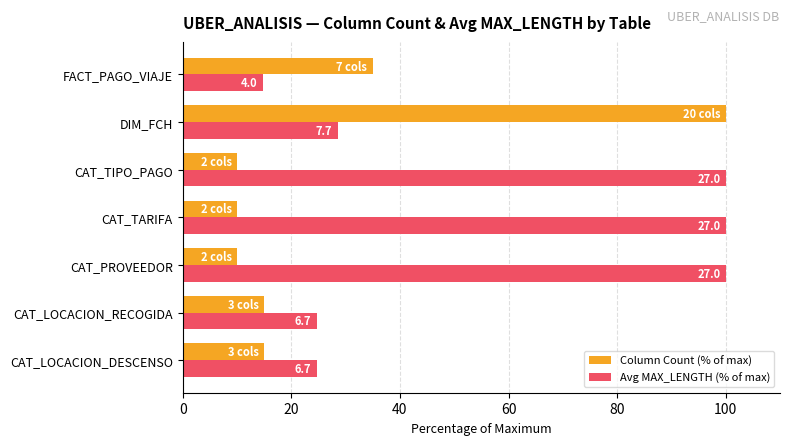

List the series in order of their overall mean, highest first.

Avg MAX_LENGTH (% of max), Column Count (% of max)